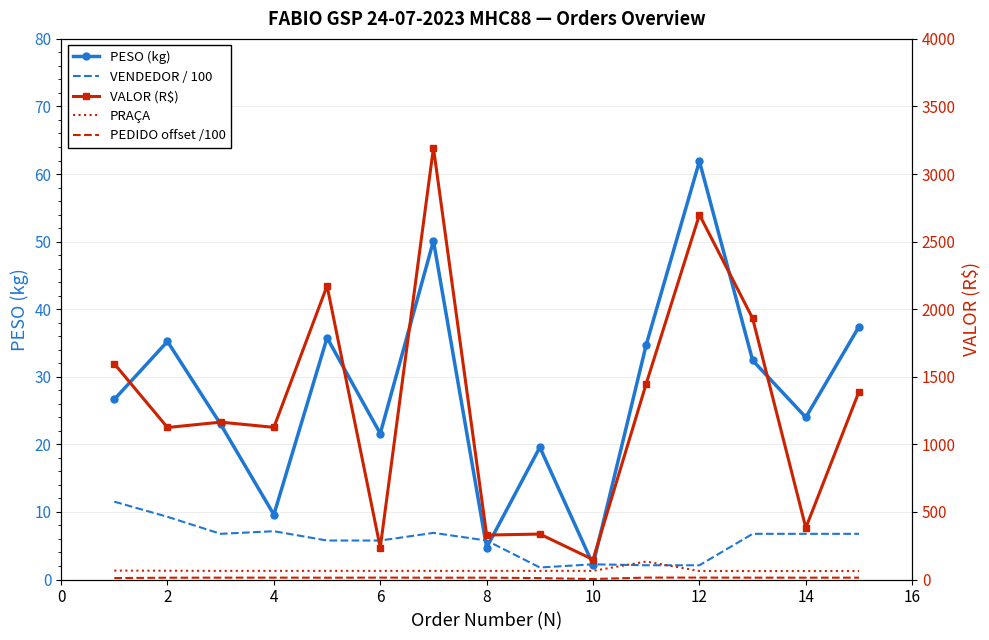

Which series changed the most between 6 and 10?

VALOR (R$)